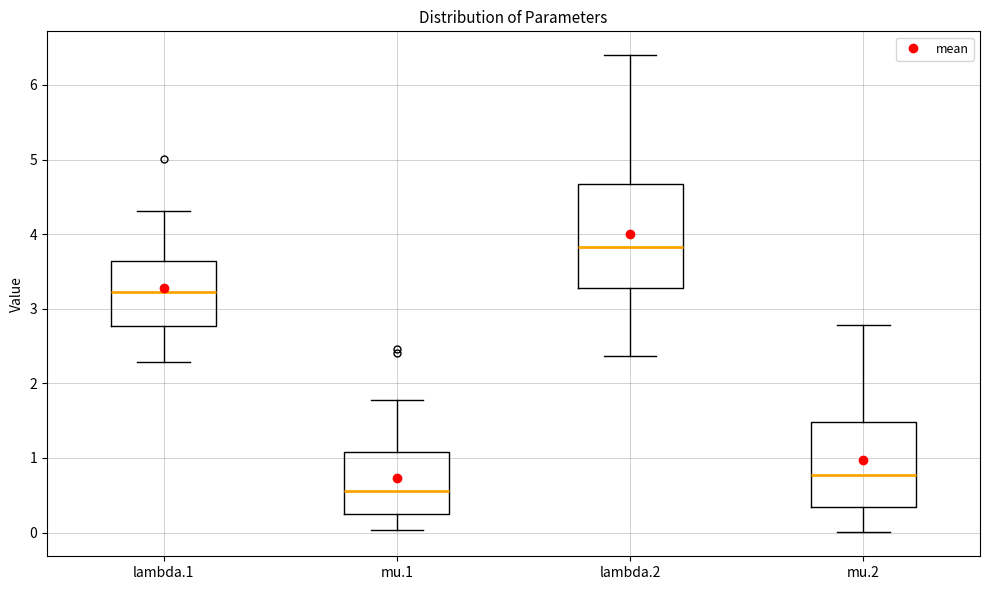

Reading left to right, read every box against the y-axis: the position of its median line, the range the box covers, and the ends of its whiskers. The values are not printed on the chart, so give them approximately, as read against the axis.

lambda.1: median 3.2, box 2.8 to 3.6, whiskers 2.3 to 4.3
mu.1: median 0.6, box 0.2 to 1.1, whiskers 0.0 to 1.8
lambda.2: median 3.8, box 3.3 to 4.7, whiskers 2.4 to 6.4
mu.2: median 0.8, box 0.3 to 1.5, whiskers 0.0 to 2.8